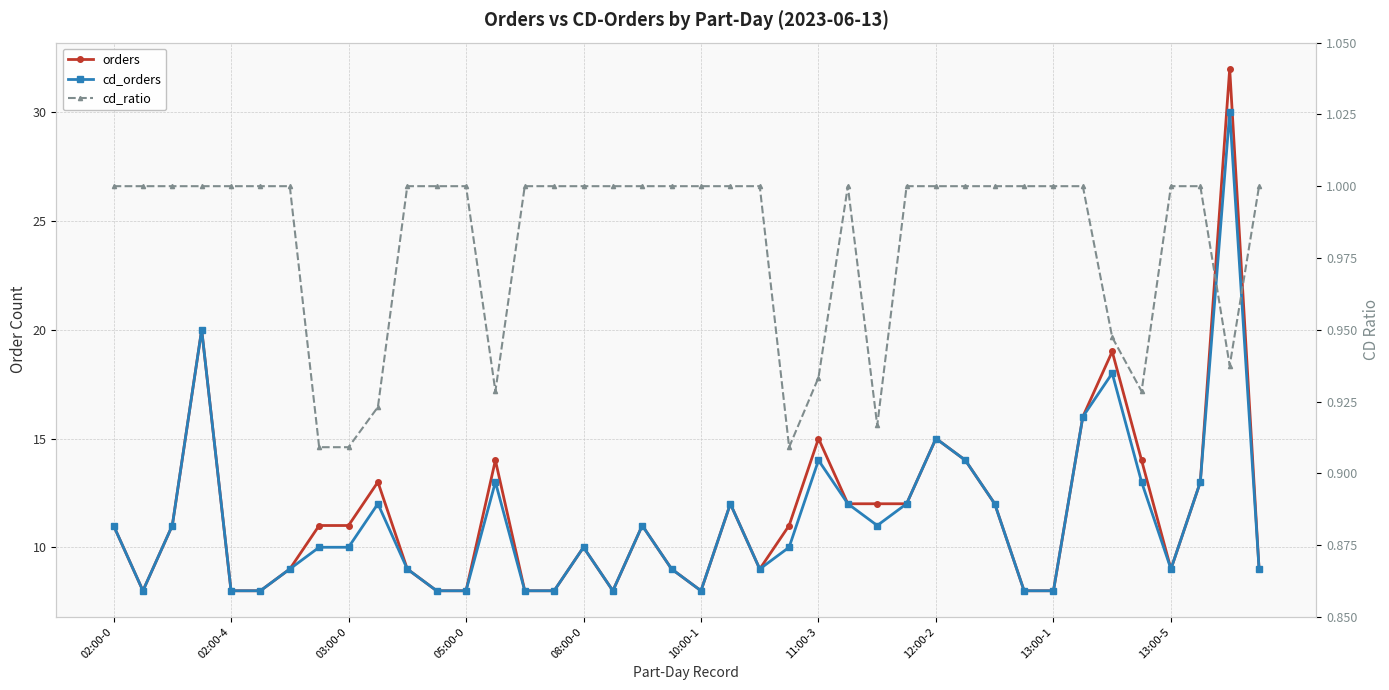

What is the approximate value of cd_ratio at 22?

1.0